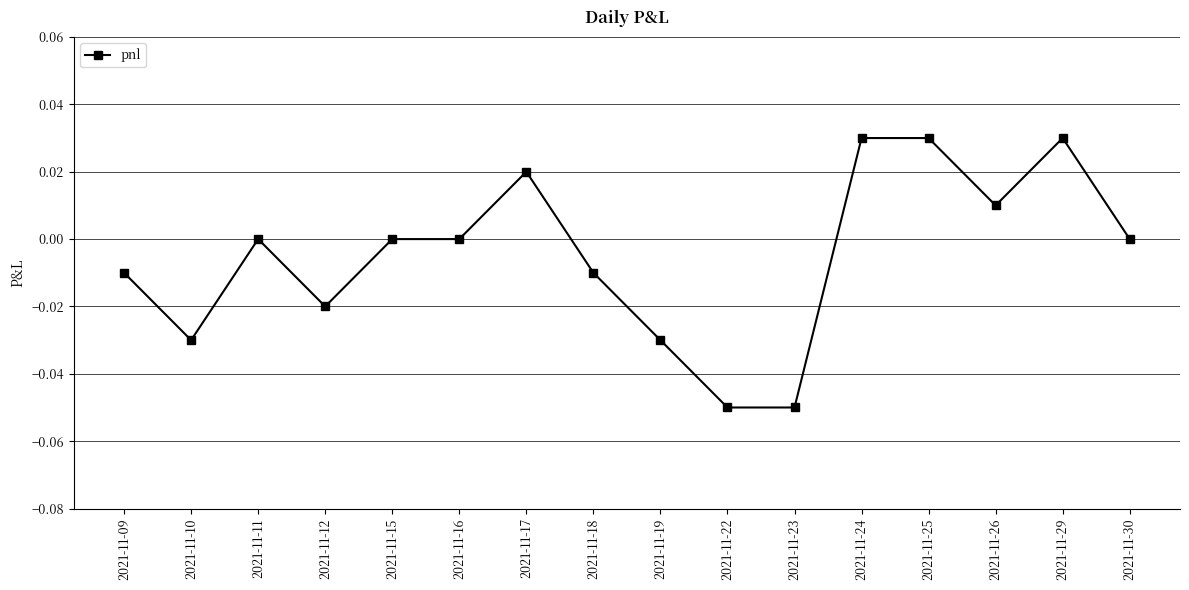

True or false: the data shows 0.0 at 2021-11-16.

True